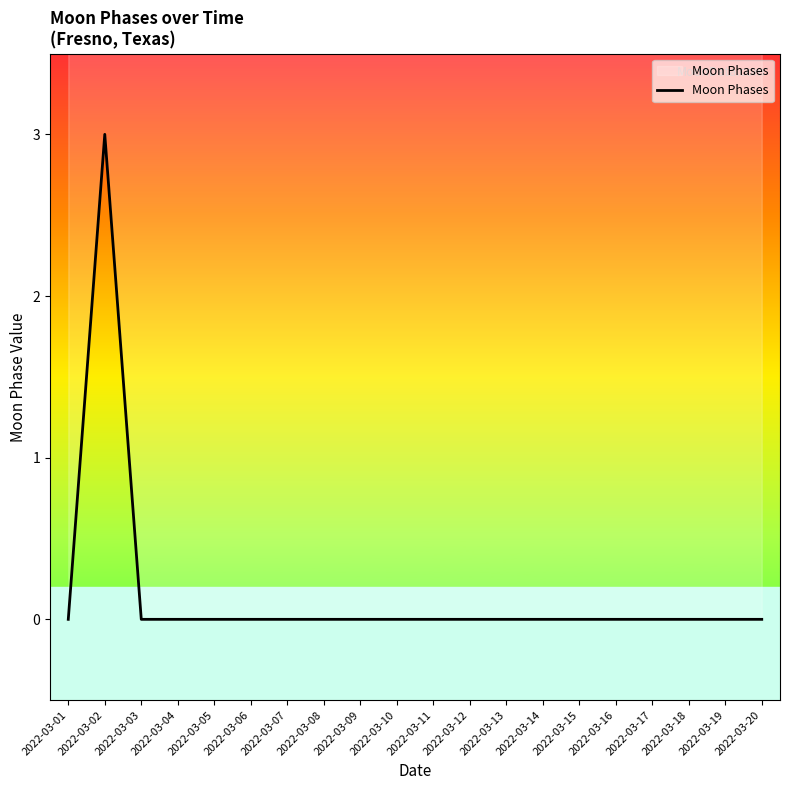

Reading left to right, extract all data points from this chart.

0	3	0	0	0	0	0	0	0	0	0	0	0	0	0	0	0	0	0	0